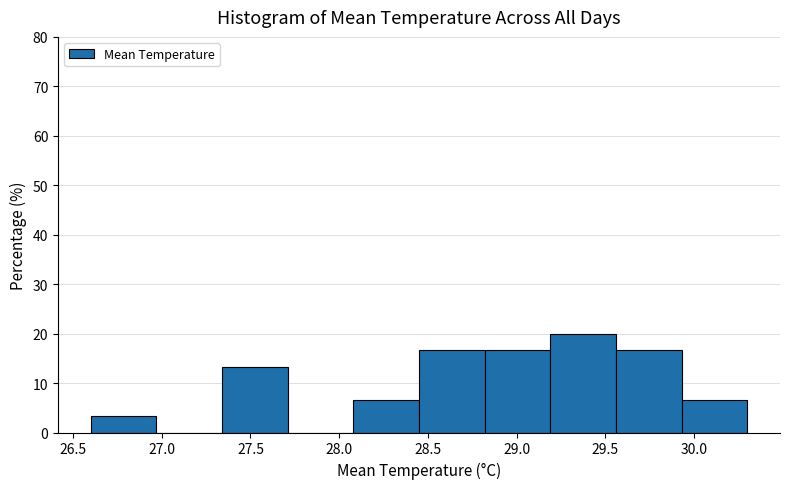

How tall is the bar that spans 29.56 to 29.93 on the x-axis? Neither the bar edges nor the heights are printed on the chart, so give them approximately, as read against the axes.

17